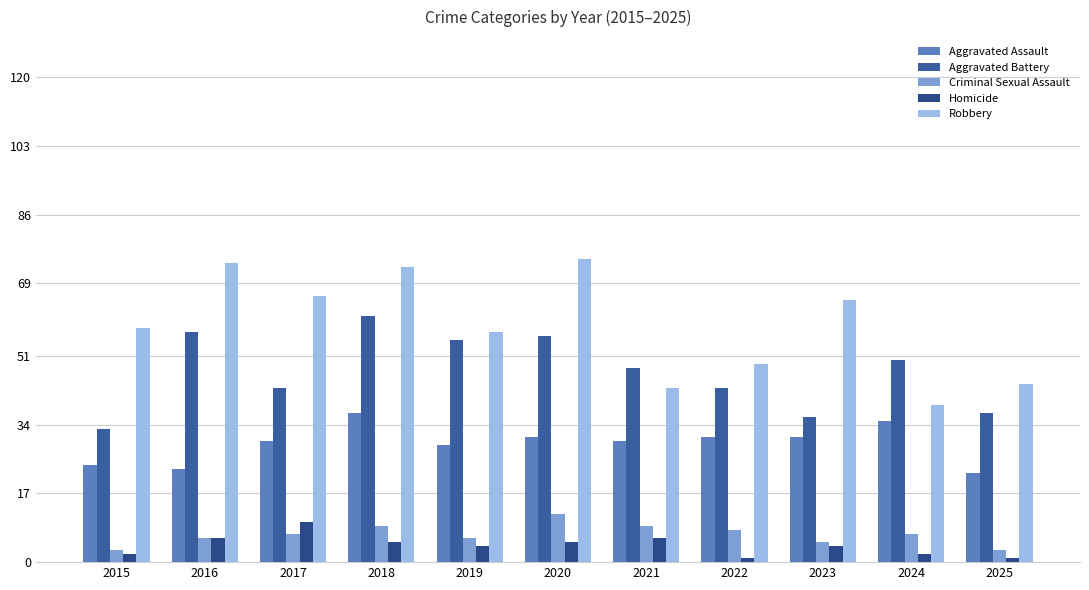

What is the total value across all series at 2021?

136